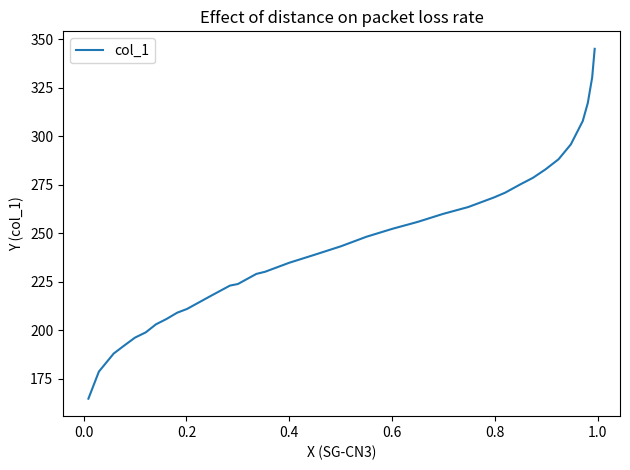

What is the minimum value shown in the chart?

164.8